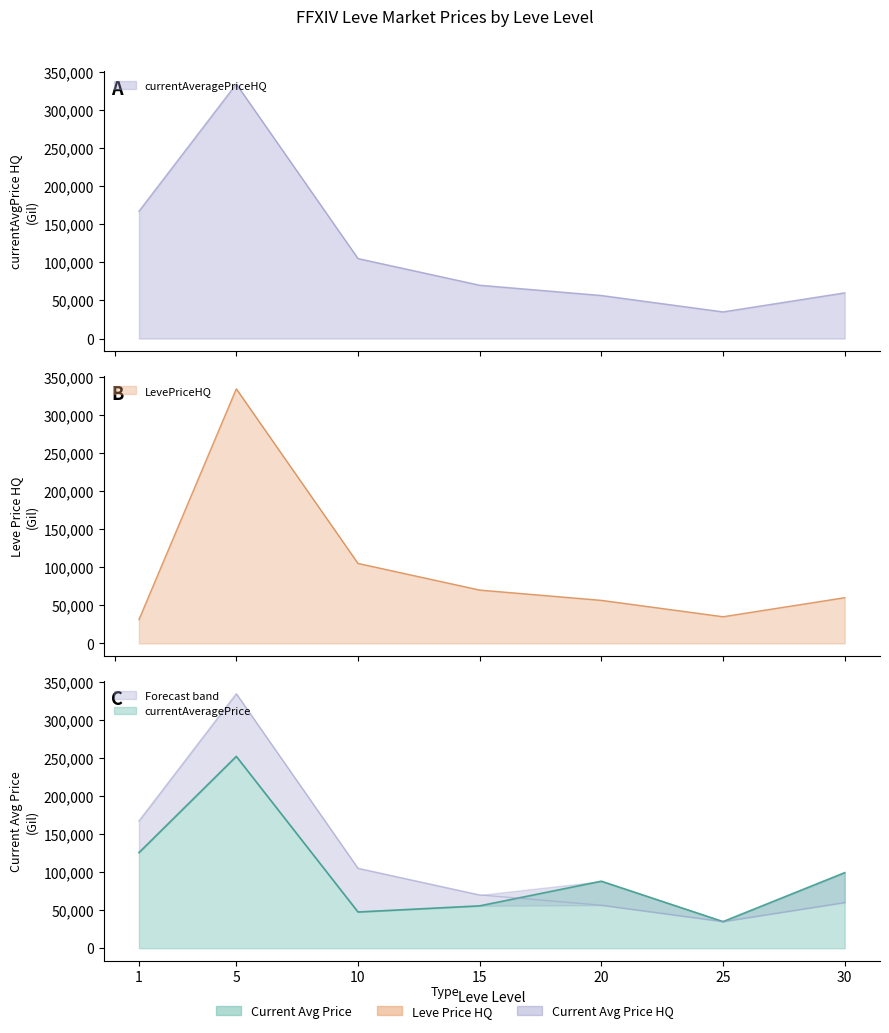

How many categories are shown in the chart?

7